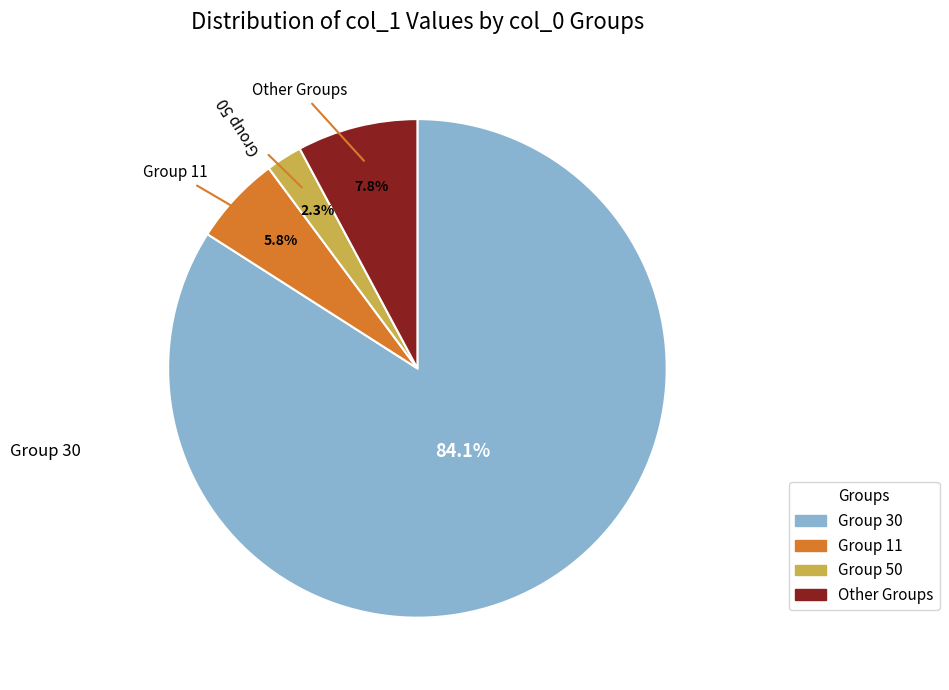

Does any single category account for the majority?

Yes